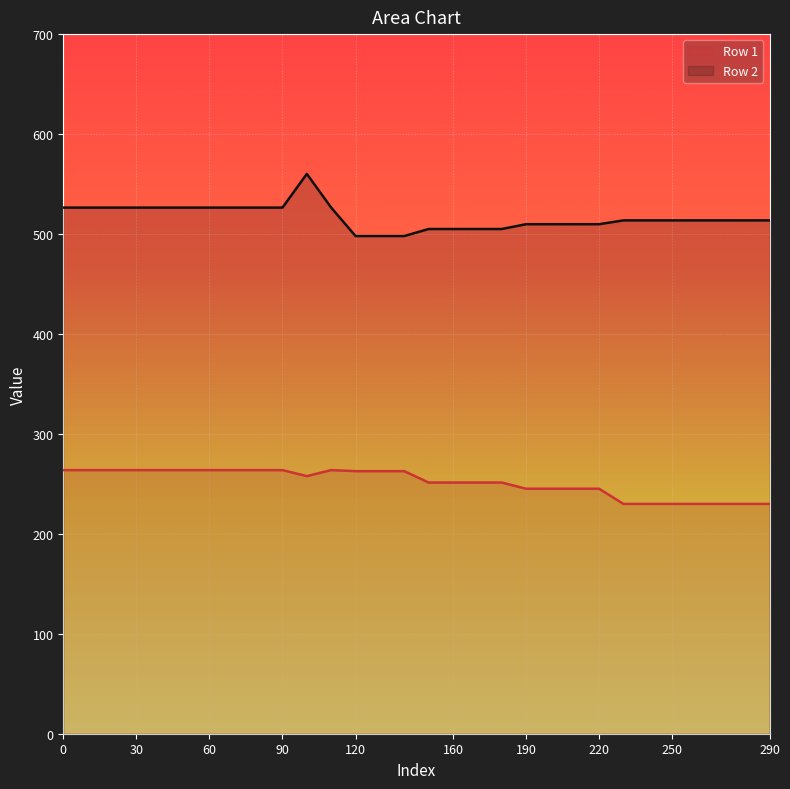

What is the value of the Row 1 point at the 22nd from the left?

245.1